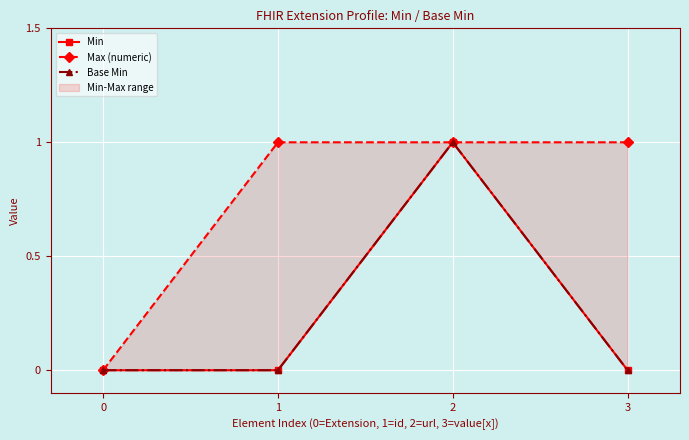

What is the sum of all Base Min values?

1